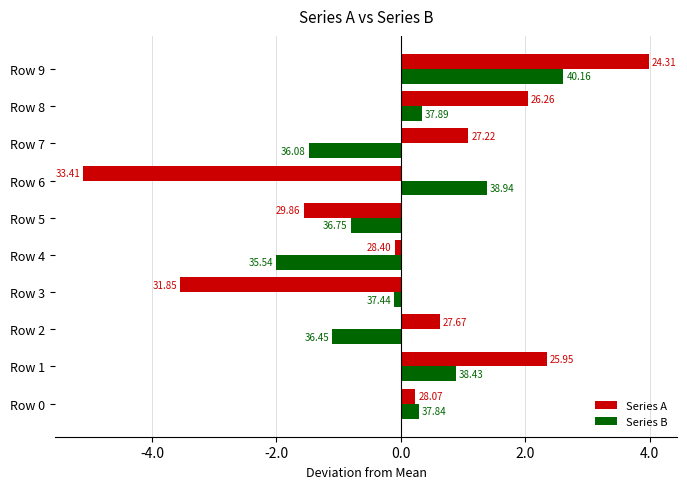

What is the minimum value shown in the chart?

-5.1